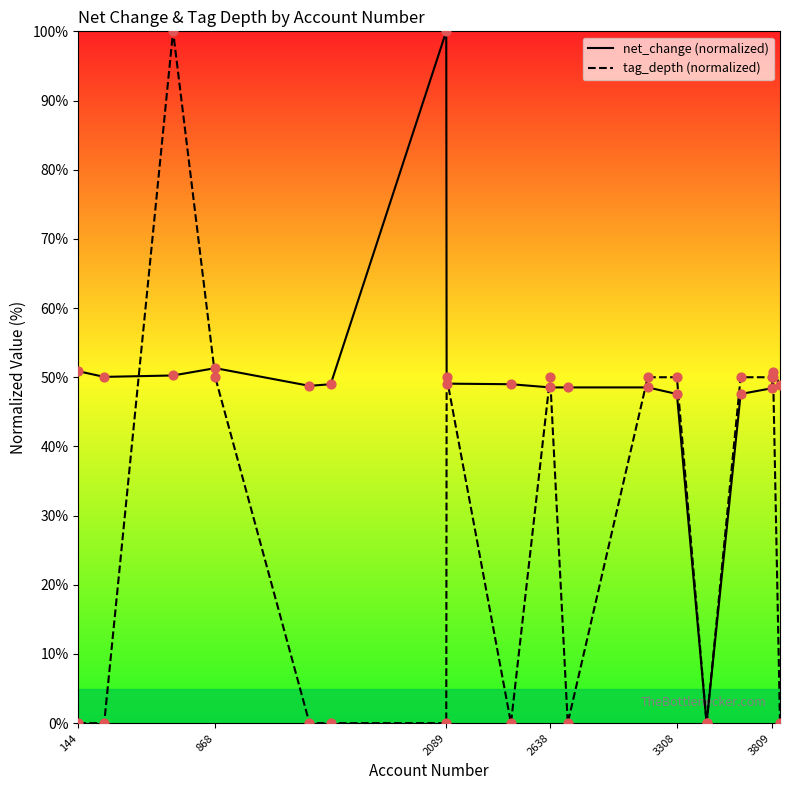

What is the greatest value displayed?

100.0